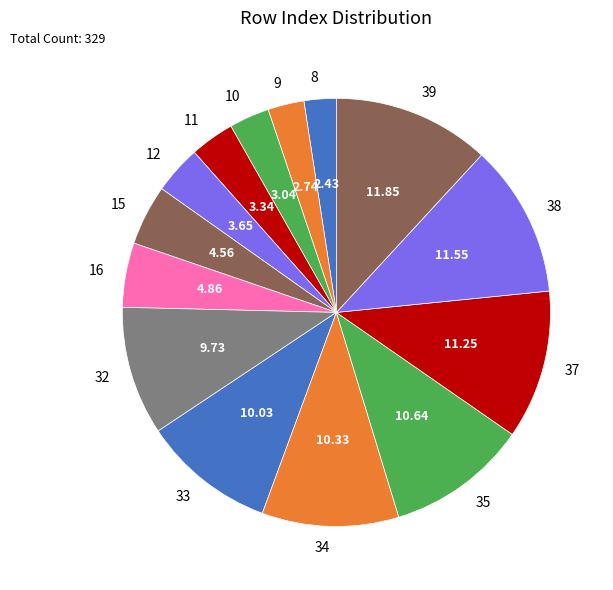

Count the number of slices in the pie.

14